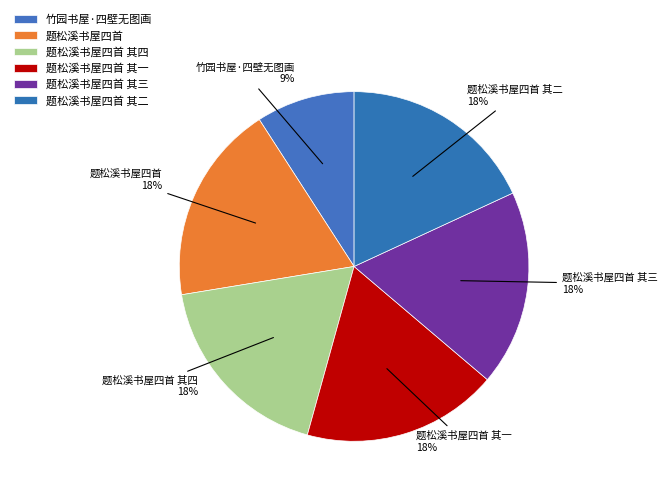

Count the number of slices in the pie.

6